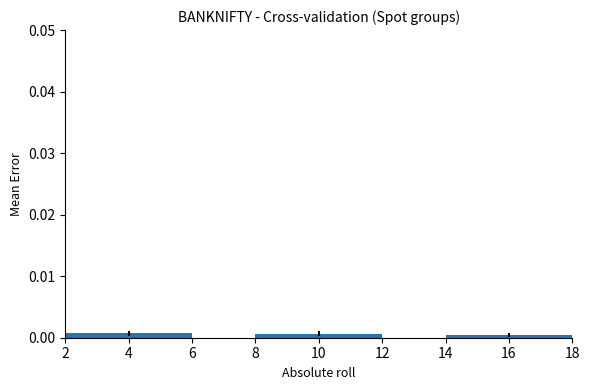

True or false: the data shows 0.0 at 16.

True